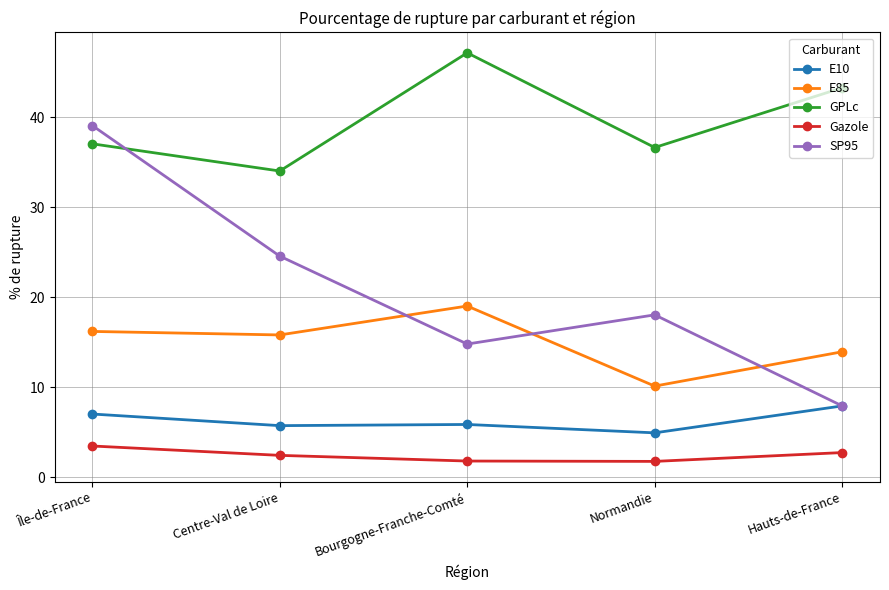

How many categories are shown in the chart?

5